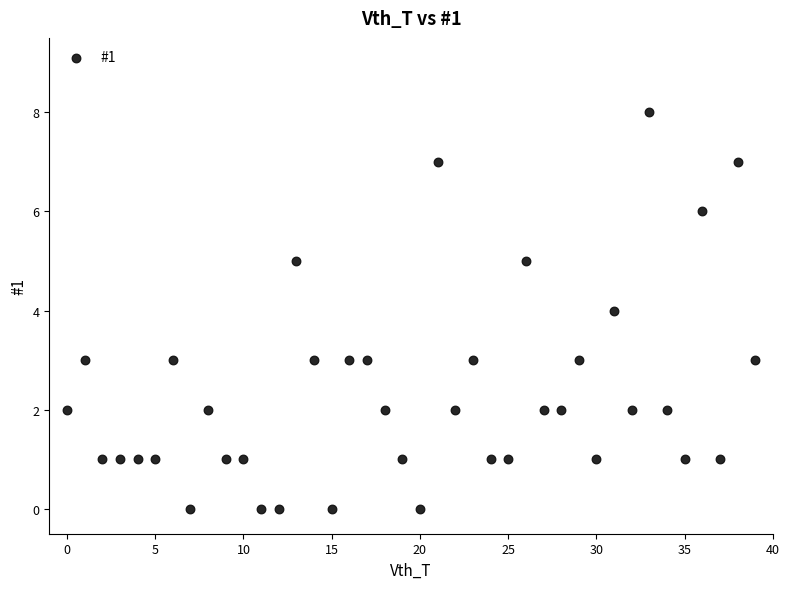

What is the range of Y values (max minus min)?

8